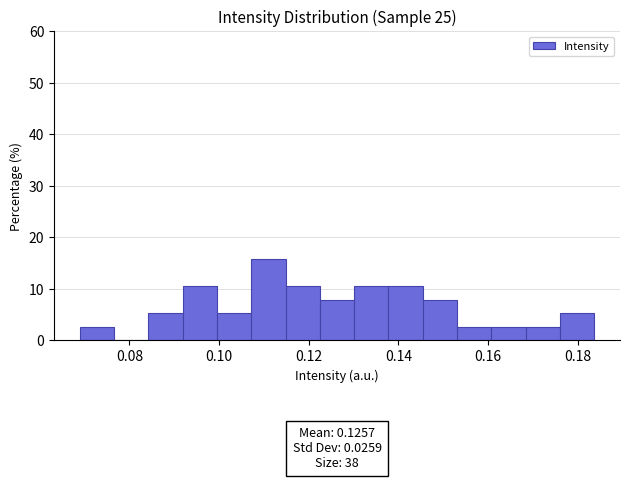

Around what value on the x-axis is the tallest bar? Give the approximate position of its centre, as read against the axis.

0.112